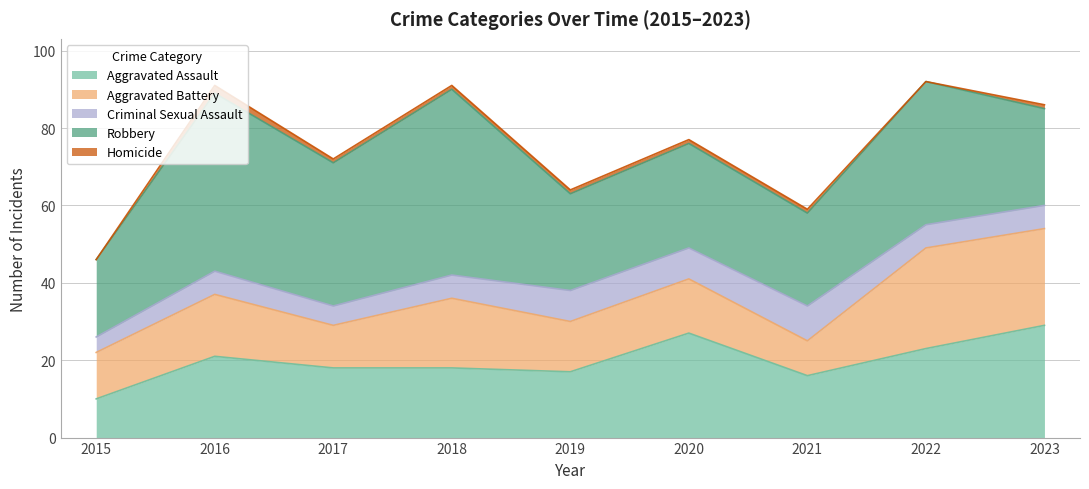

Is the value of Criminal Sexual Assault at 2017 greater than the value of Homicide at 2016?

Yes